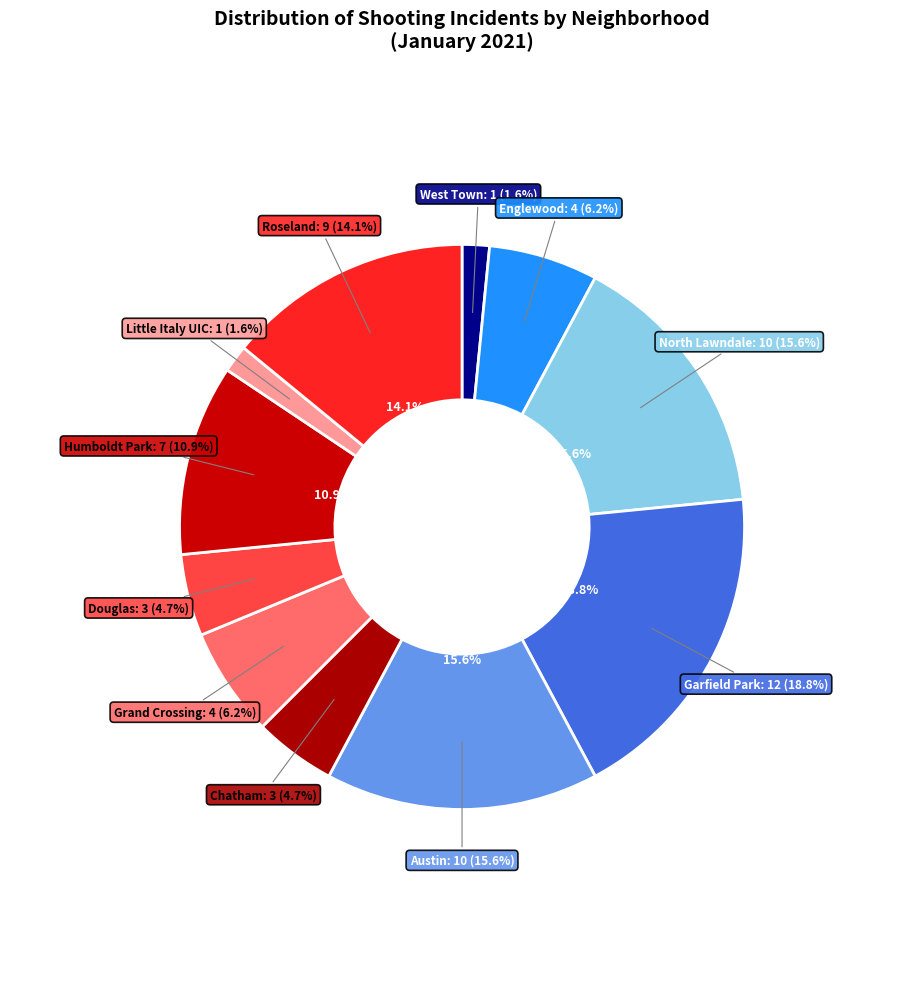

Is the sum of Garfield Park and Austin greater than half?

No